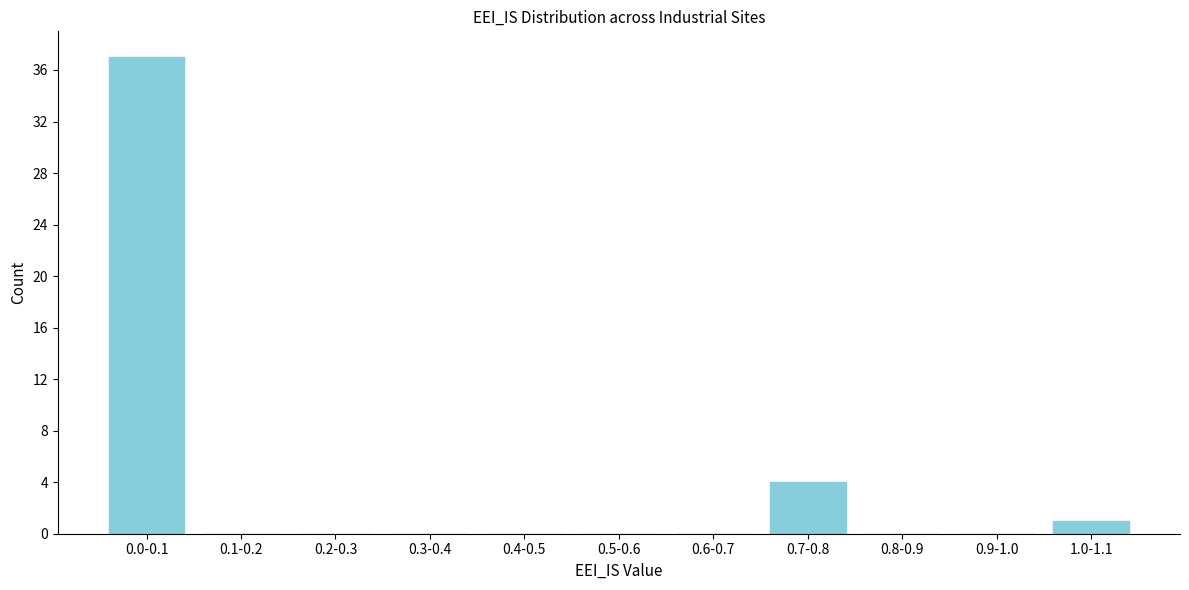

Reading right to left, extract all data points from this chart.

1.0-1.1=1	0.9-1.0=0	0.8-0.9=0	0.7-0.8=4	0.6-0.7=0	0.5-0.6=0	0.4-0.5=0	0.3-0.4=0	0.2-0.3=0	0.1-0.2=0	0.0-0.1=37